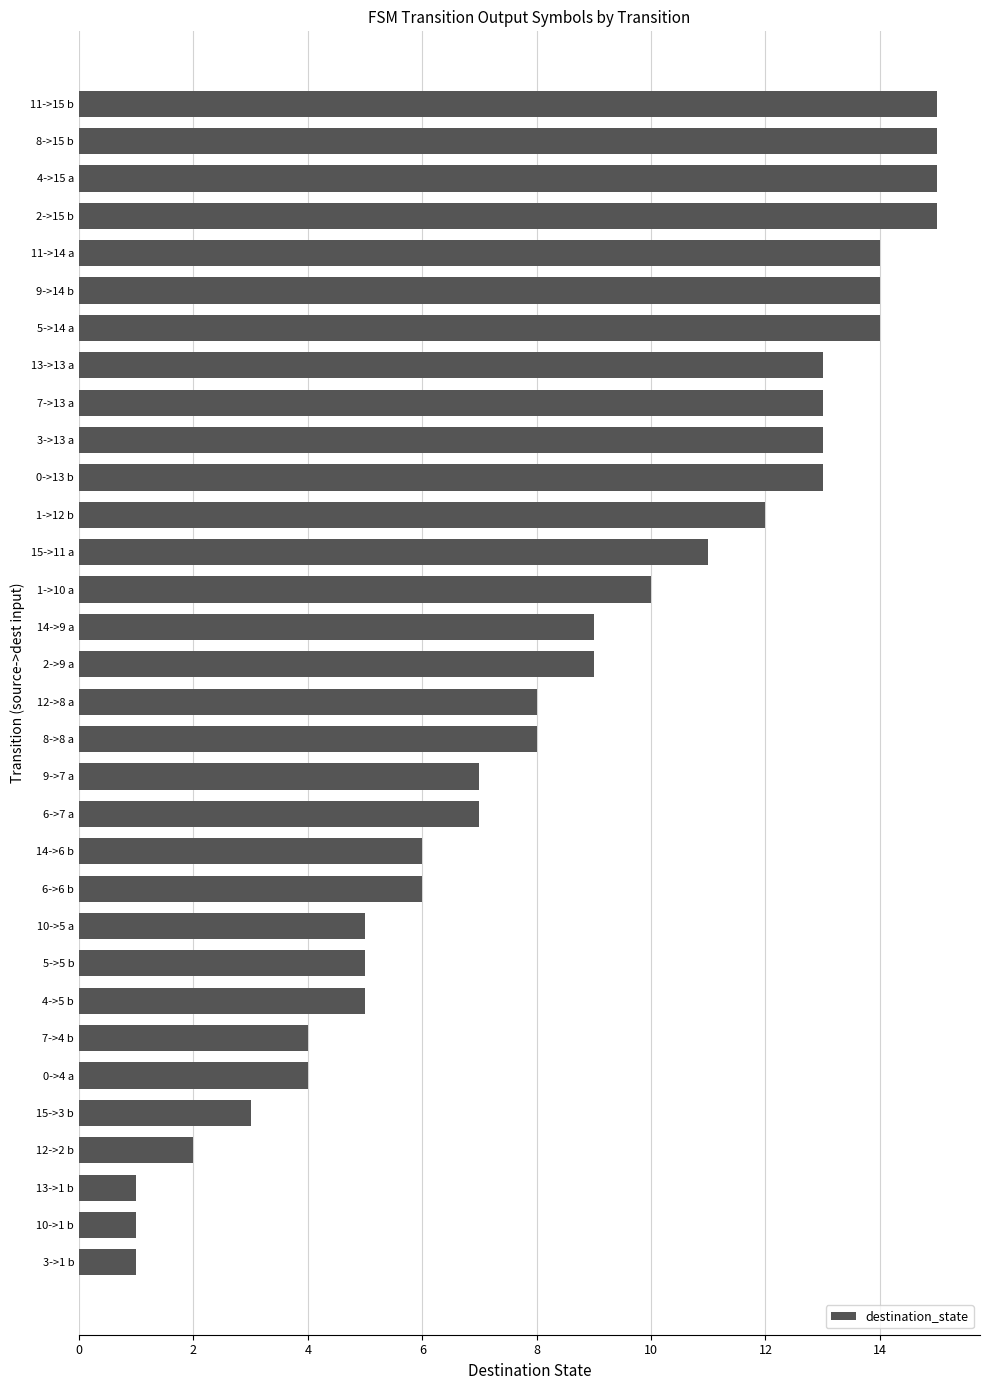

Between 1->12 b and 0->13 b, which is larger?

0->13 b